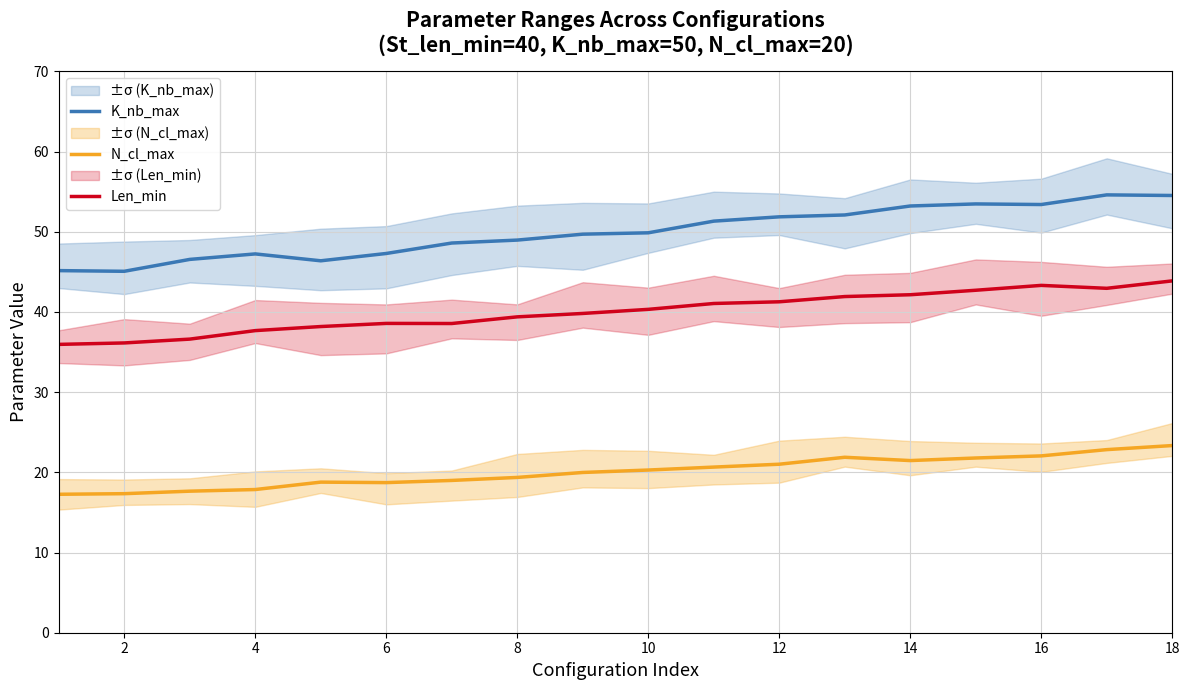

How many lines are shown in the chart?

3